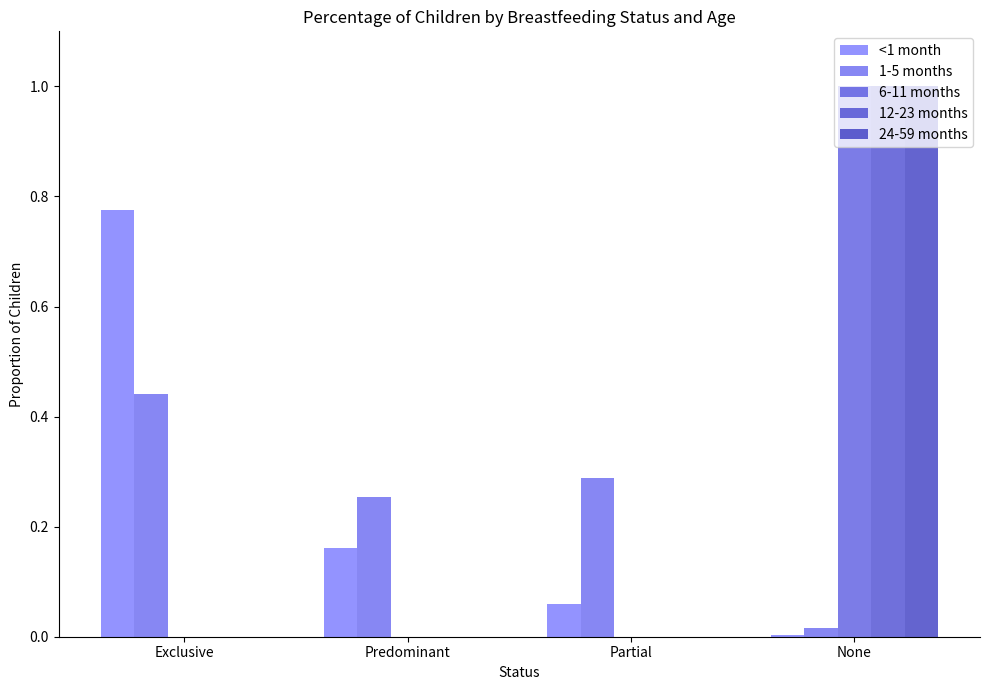

What is the label of the 1st bar from the left?

Exclusive